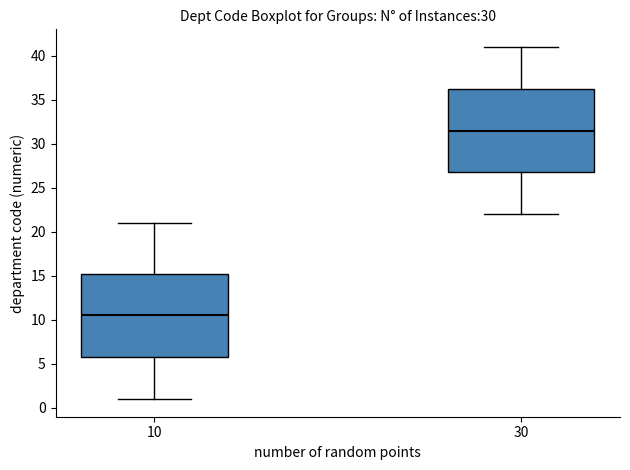

Reading left to right, transcribe this box plot: for each box, give where its median line is, the range the box spans, and where its two whiskers end, as read against the y-axis. The values are not printed on the chart, so give them approximately, as read against the axis.

10: median 10.5, box 6.0 to 15.5, whiskers 1.0 to 21.0
30: median 31.5, box 27.0 to 36.5, whiskers 22.0 to 41.0